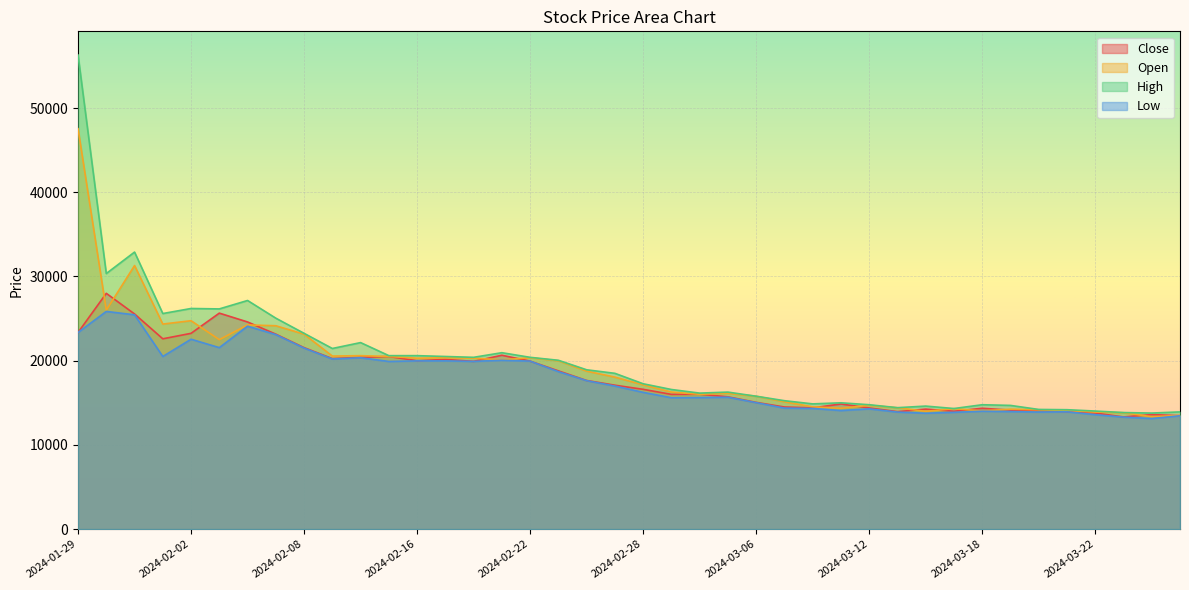

What is the label of the 6th point from the right?

2024-03-20